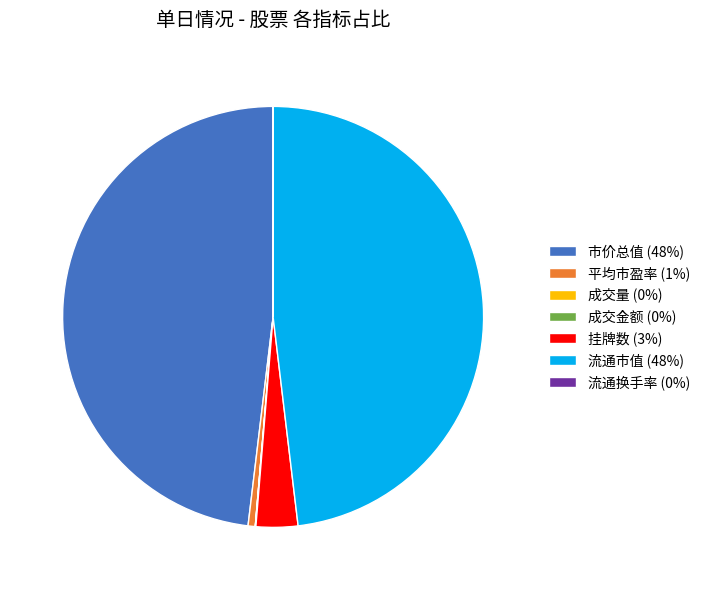

True or false: 平均市盈率 (1%) accounts for 1% of the total.

True